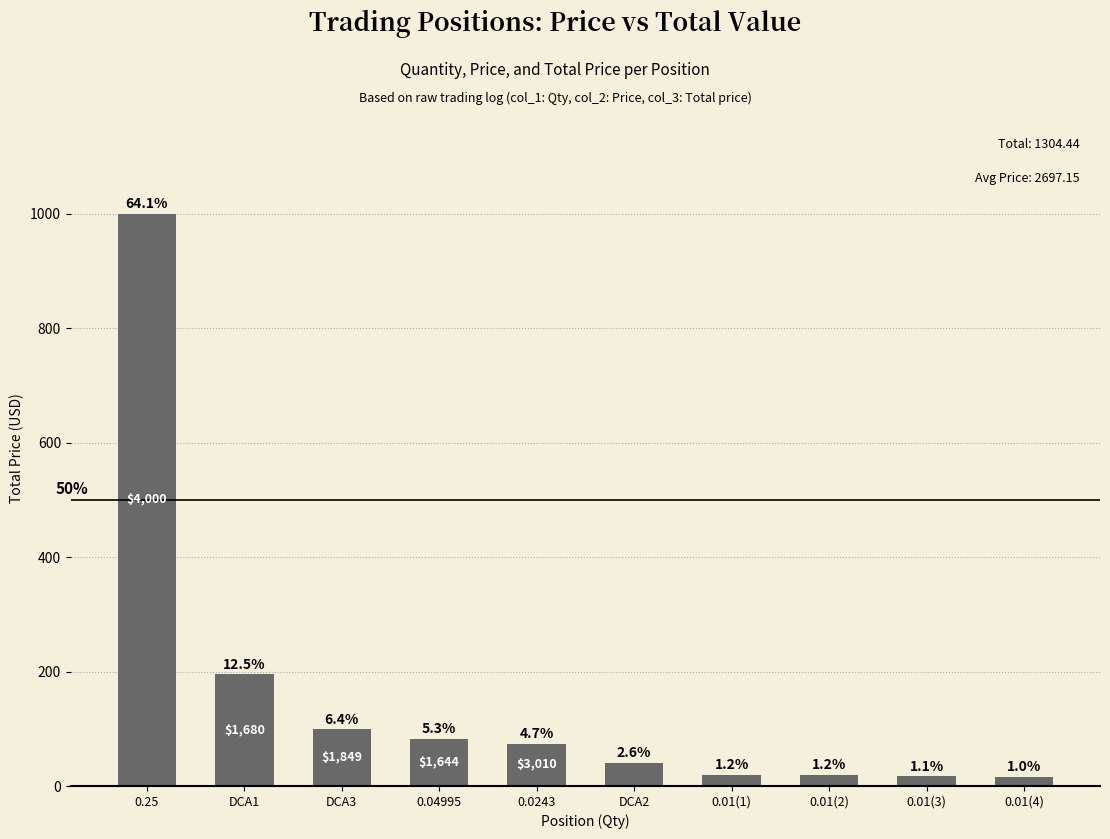

How many bars are there in total?

10